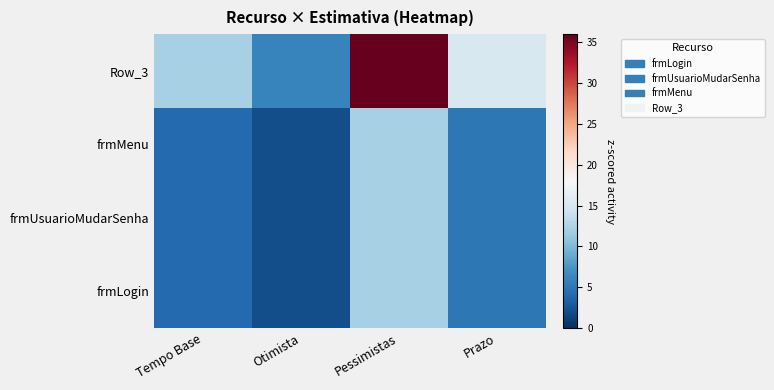

Between Prazo and Otimista, which is larger?

Prazo